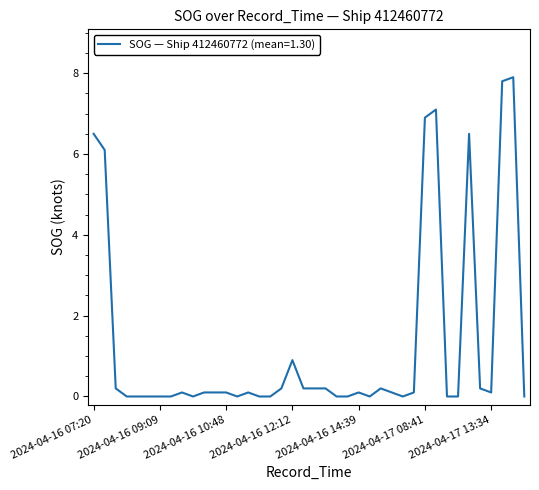

What is the maximum value shown in the chart?

7.9